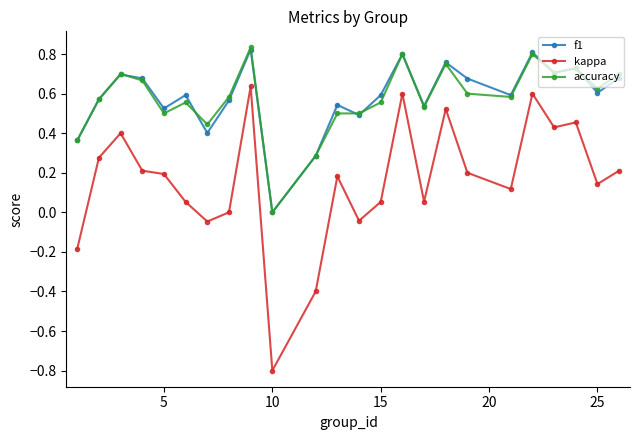

Which series has the largest range (max minus min)?

kappa